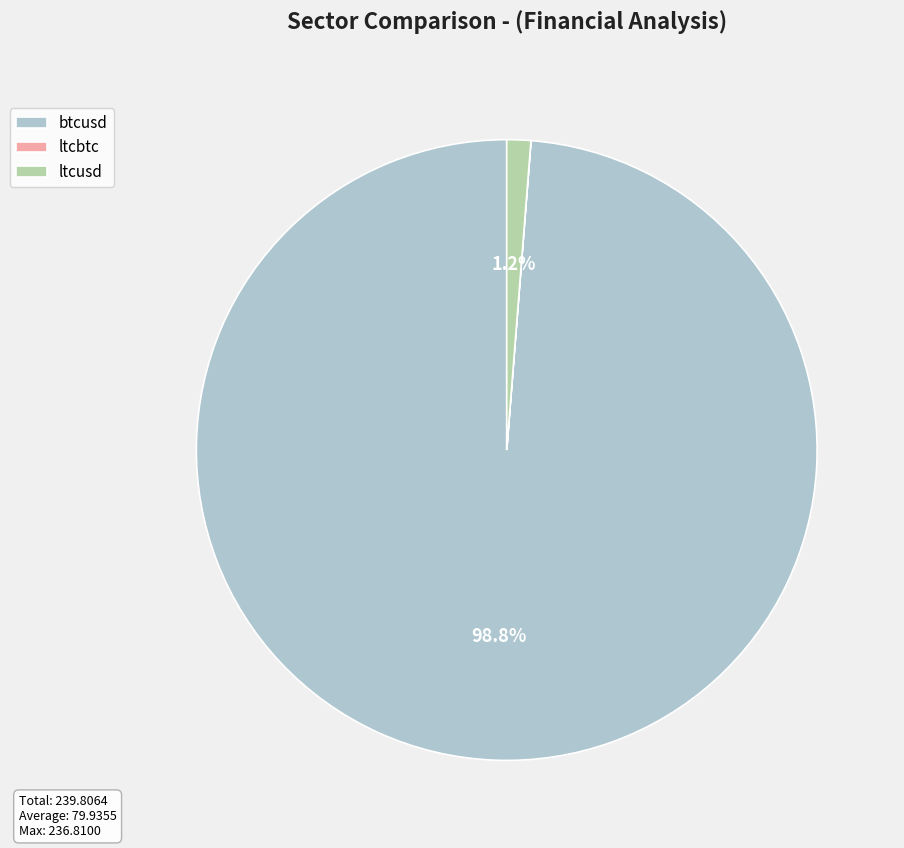

Does btcusd represent more than half of the total?

Yes